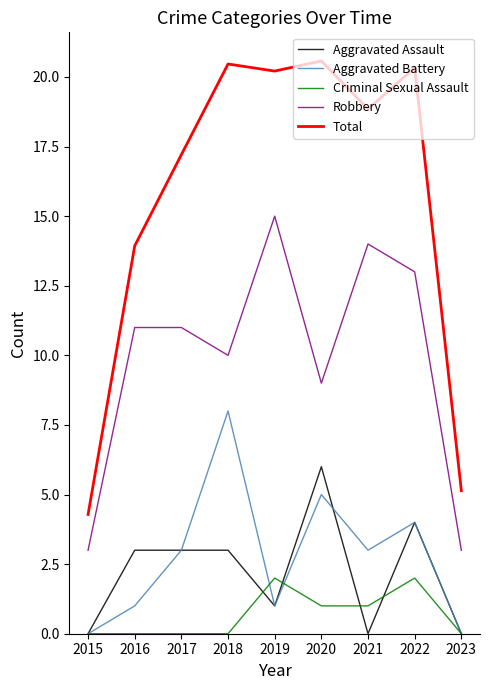

What is the difference between the highest and lowest values at 2019?

19.2